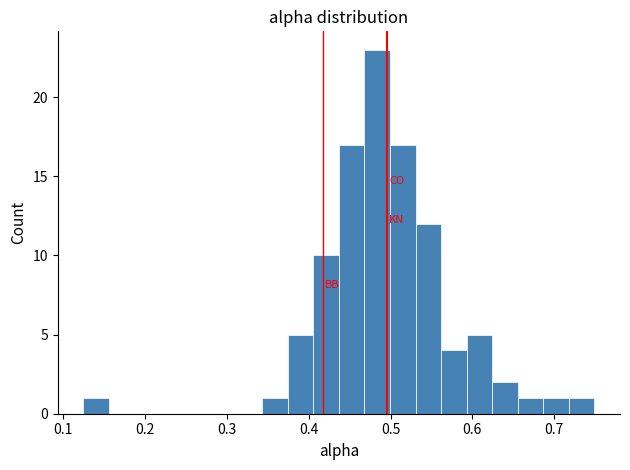

Around what value on the x-axis is the tallest bar? Give the approximate position of its centre, as read against the axis.

0.48